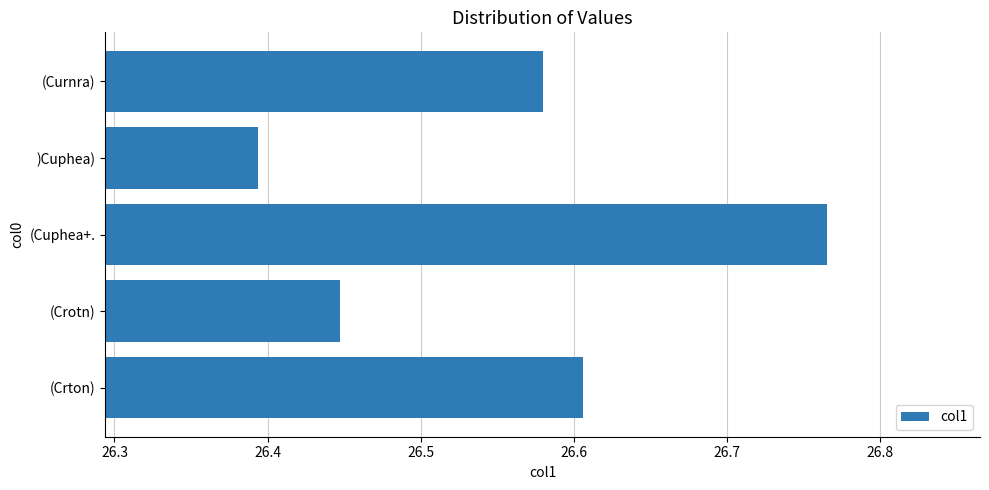

Count the number of data series in this chart.

1